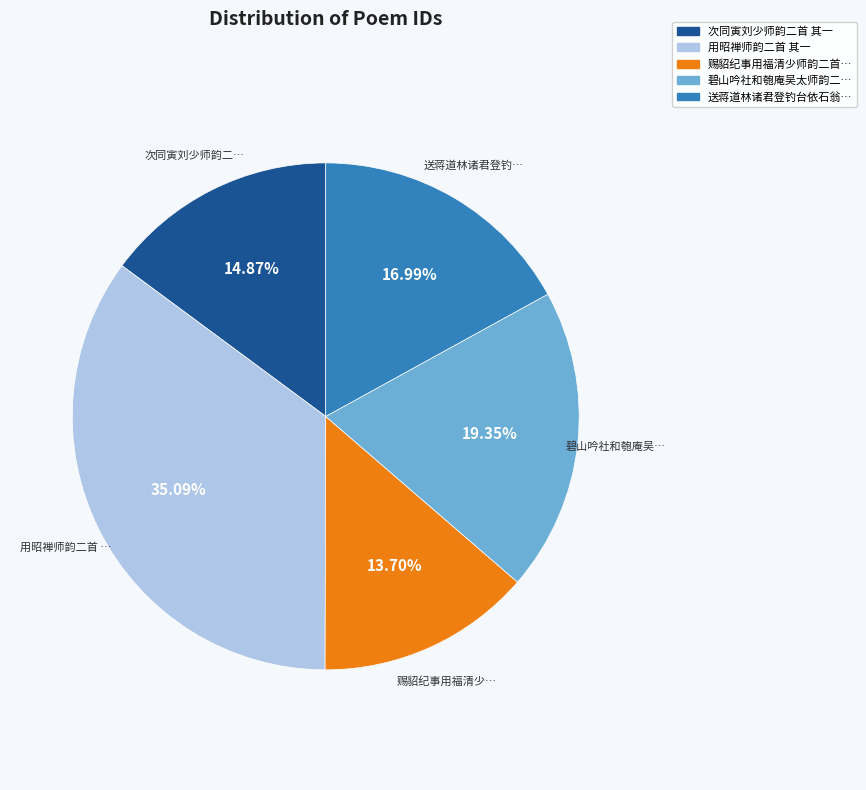

Is there any slice that represents more than half of the pie?

No